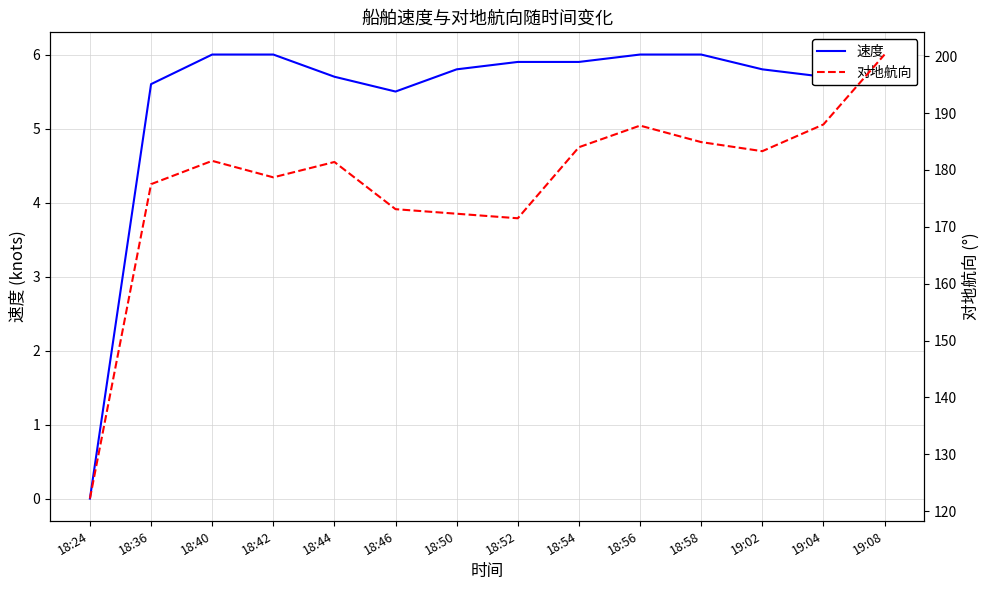

Count the number of data series in this chart.

2